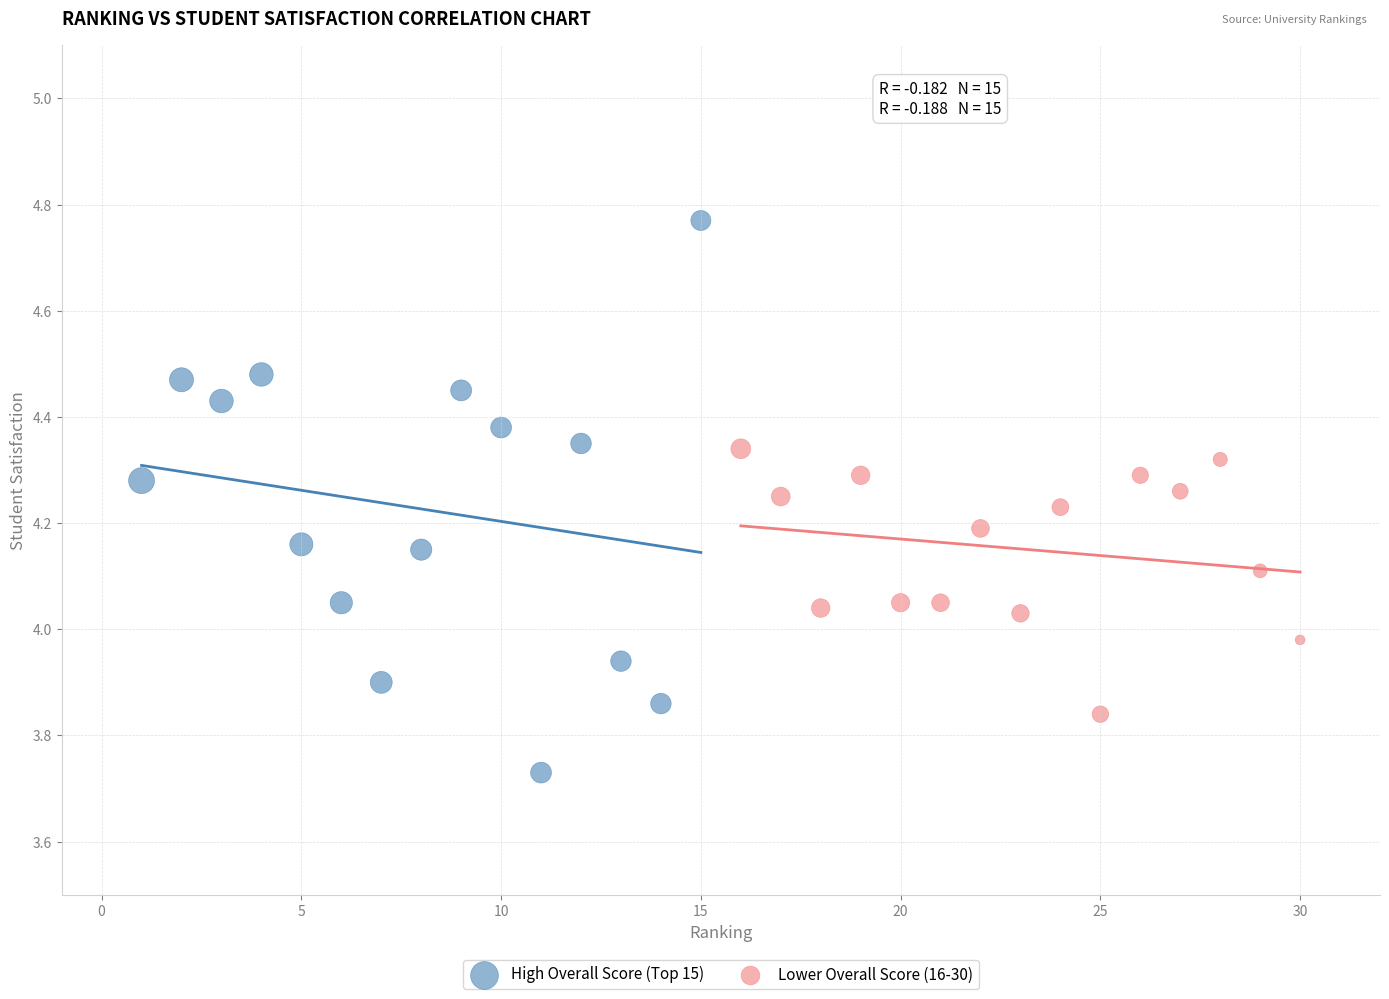

Which series reaches the maximum Y coordinate?

High Overall Score (Top 15)